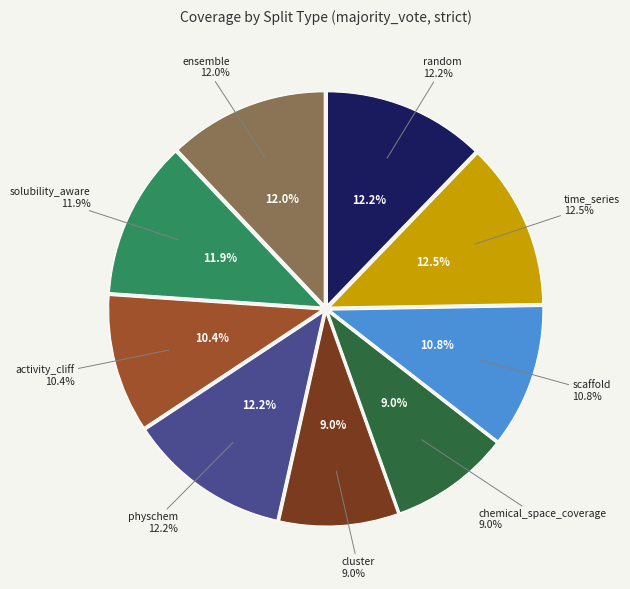

Which category has the biggest portion of the pie?

time_series